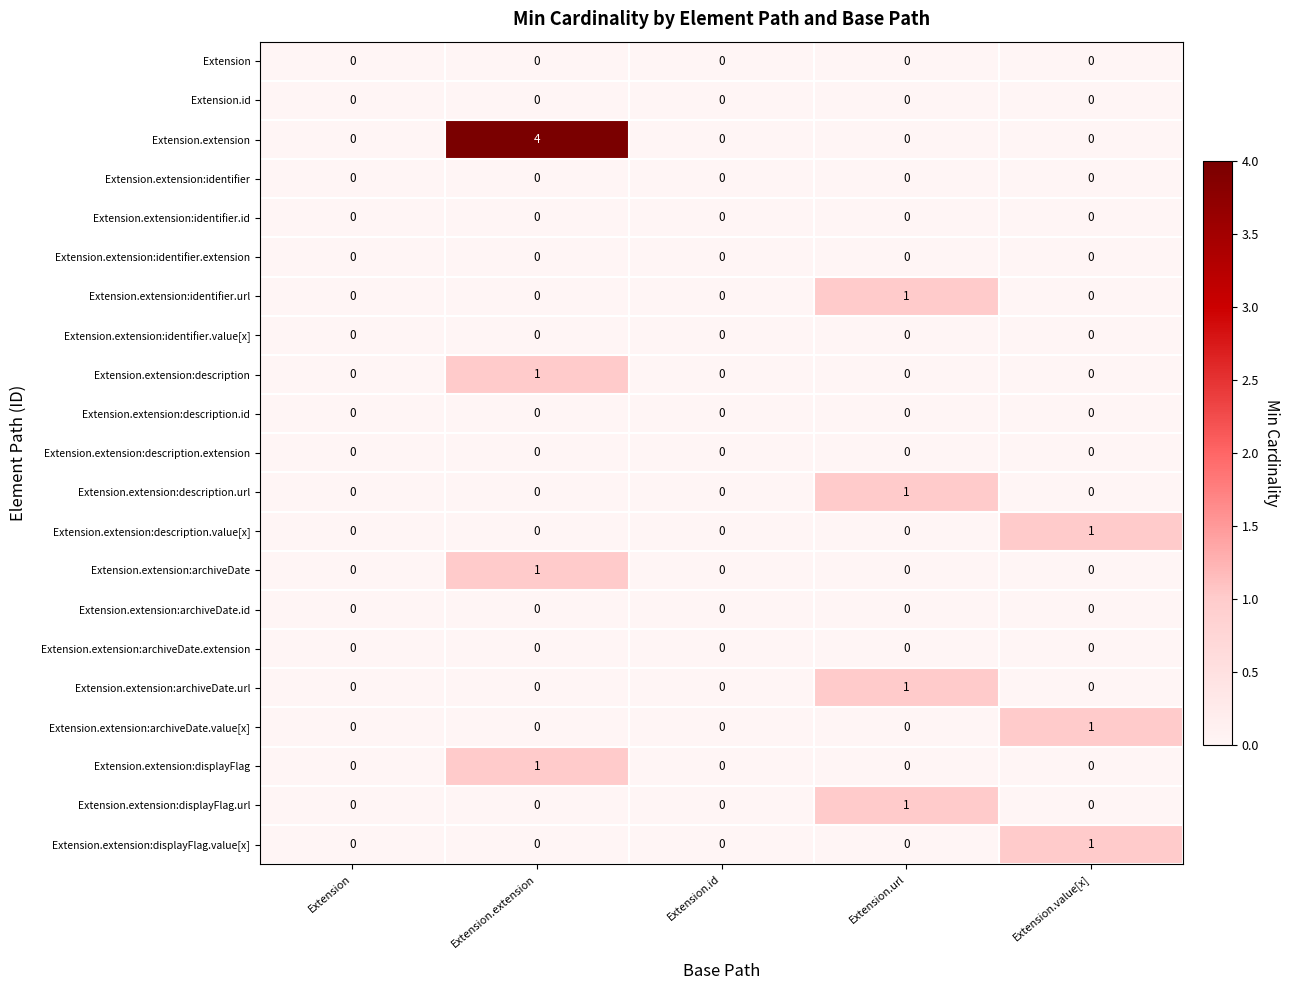

How many series are shown in this chart?

21